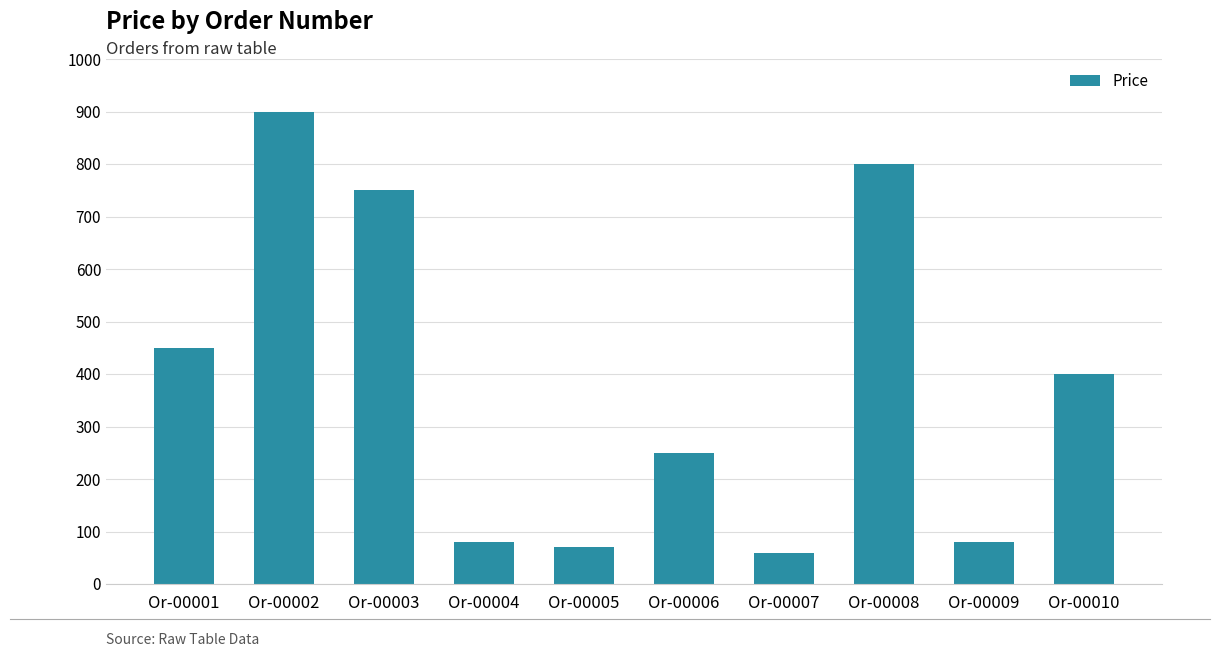

Between Or-00001 and Or-00006, which is larger?

Or-00001